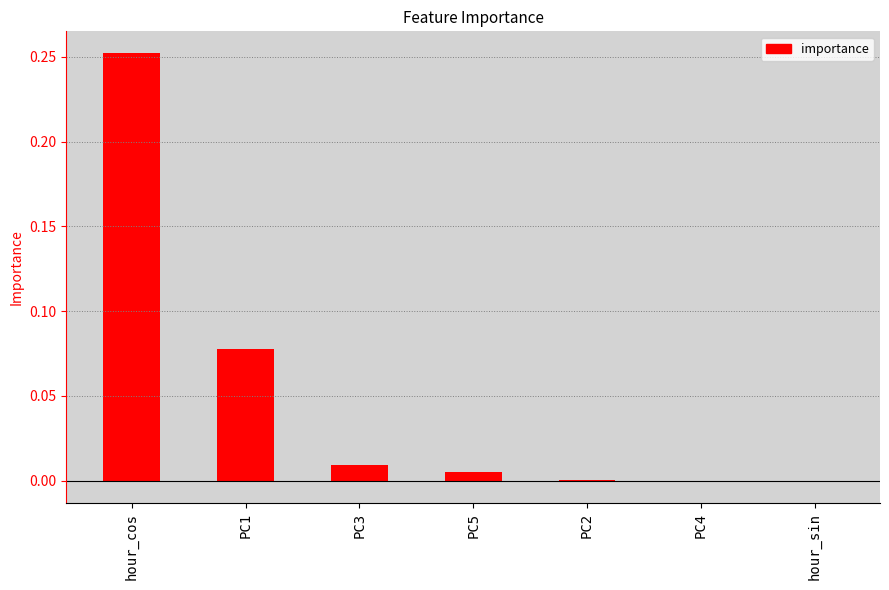

The chart shows a value of 0.0 at PC3. True or false?

True